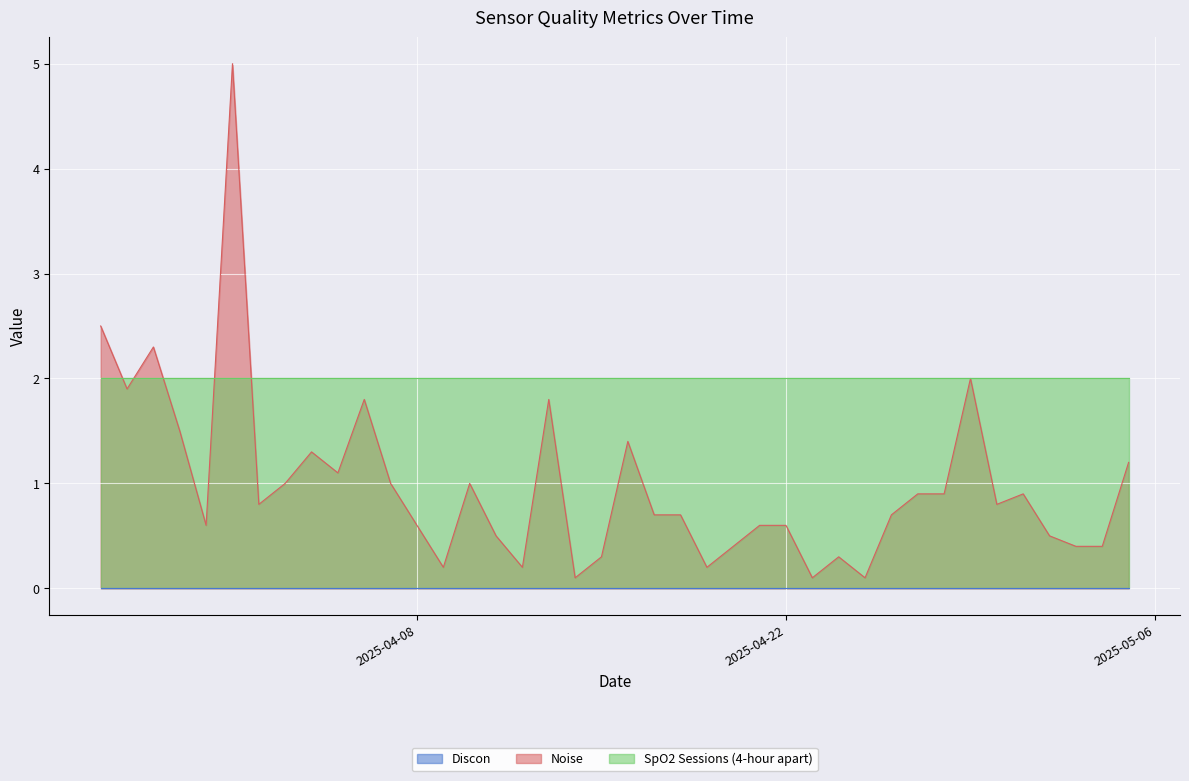

Rank the series by their average value, from lowest to highest.

Discon, Noise, SpO2 Sessions (4-hour apart)